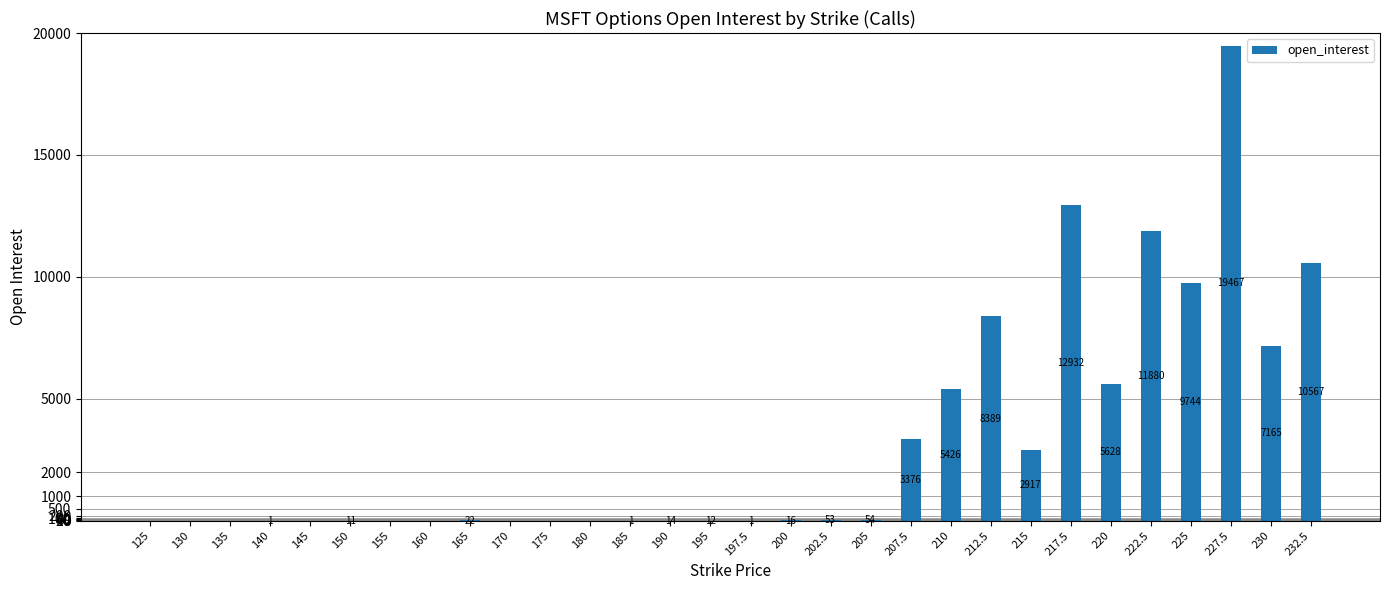

Between 160 and 230, which is larger?

230